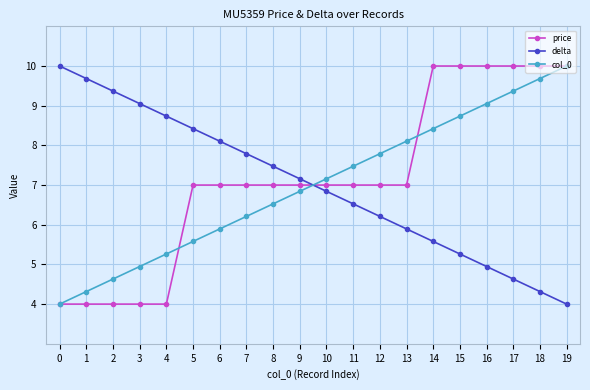

Does the chart display data point markers on the line(s)?

Yes